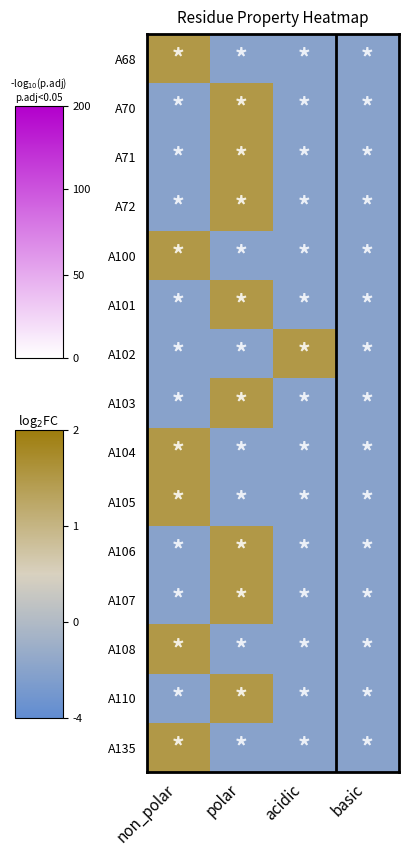

What is the total value across all series at polar?

8.5